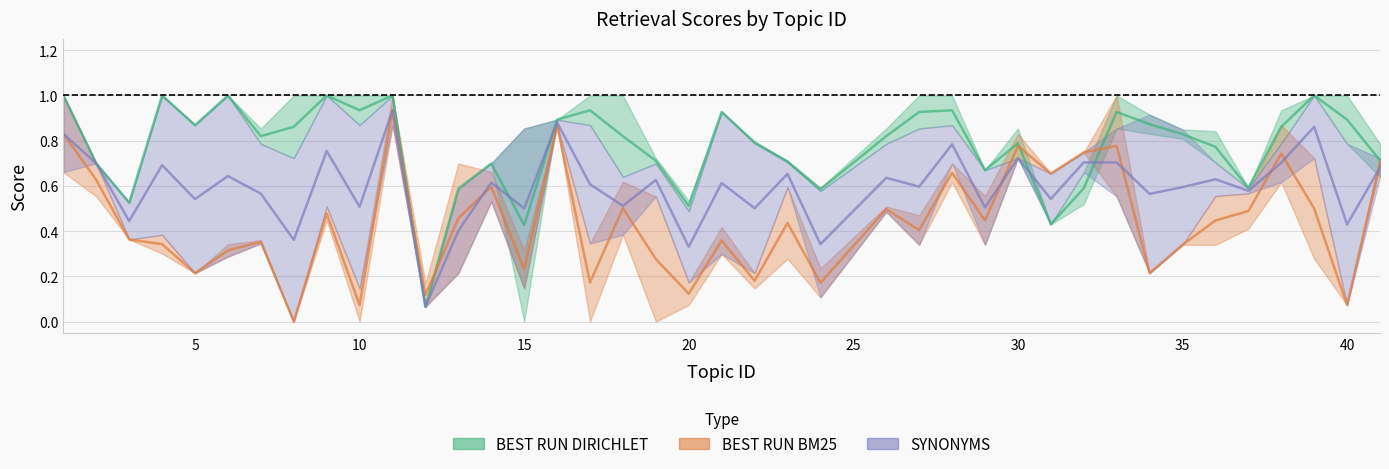

Is it true that BEST RUN BM25 equals 0.5 at 26?

True